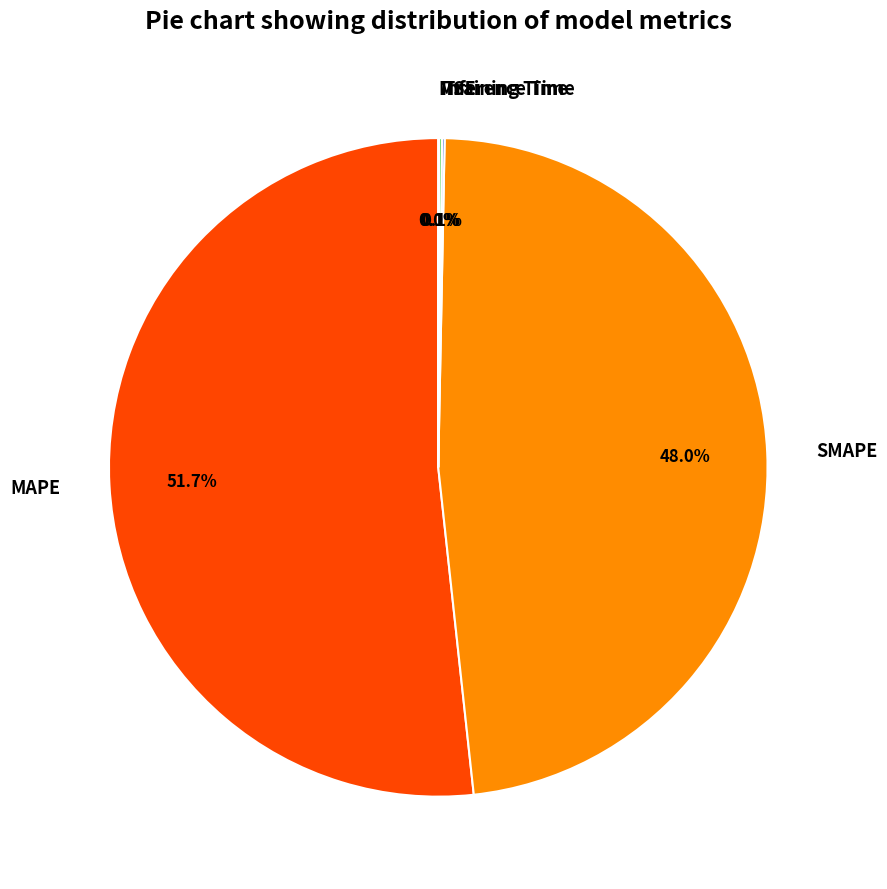

To the nearest percent, what percentage of the pie is MAPE?

52%